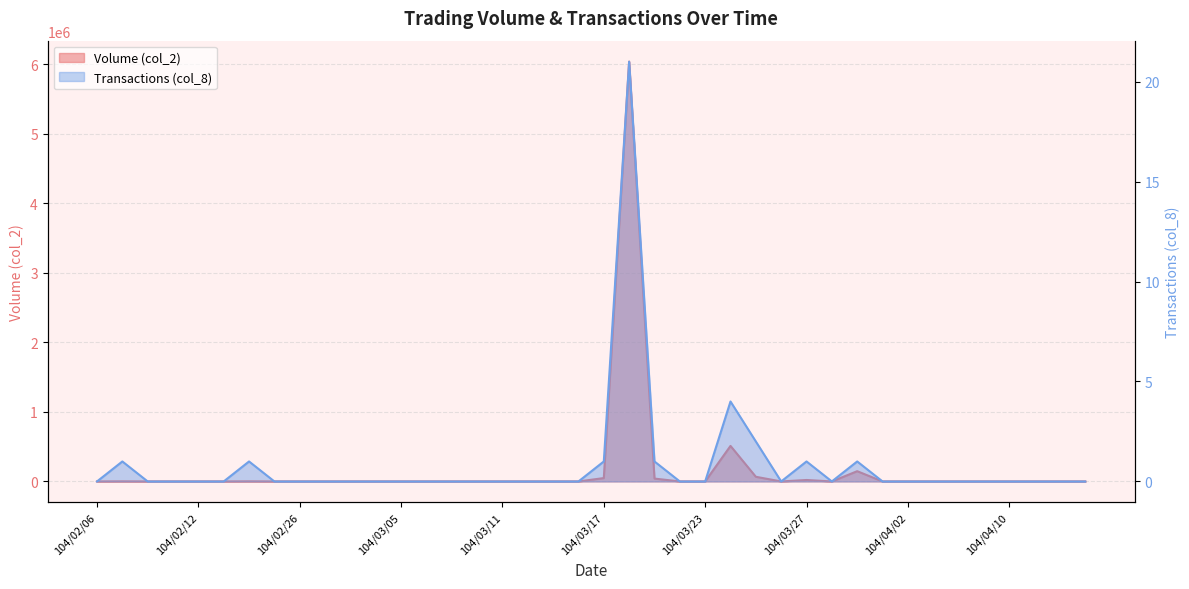

How many lines are shown in the chart?

2